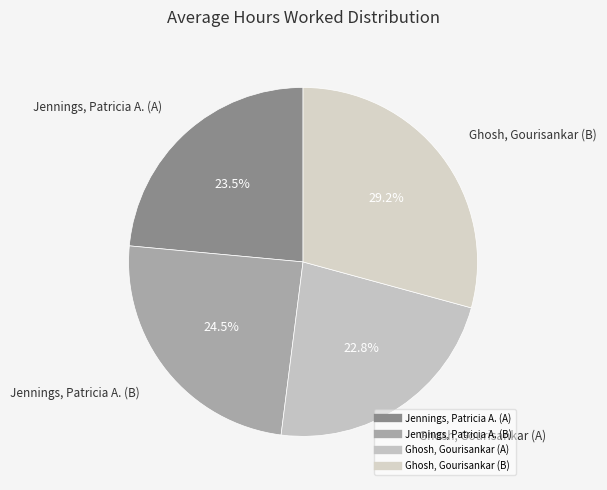

Does Ghosh, Gourisankar (B) represent more than half of the total?

No